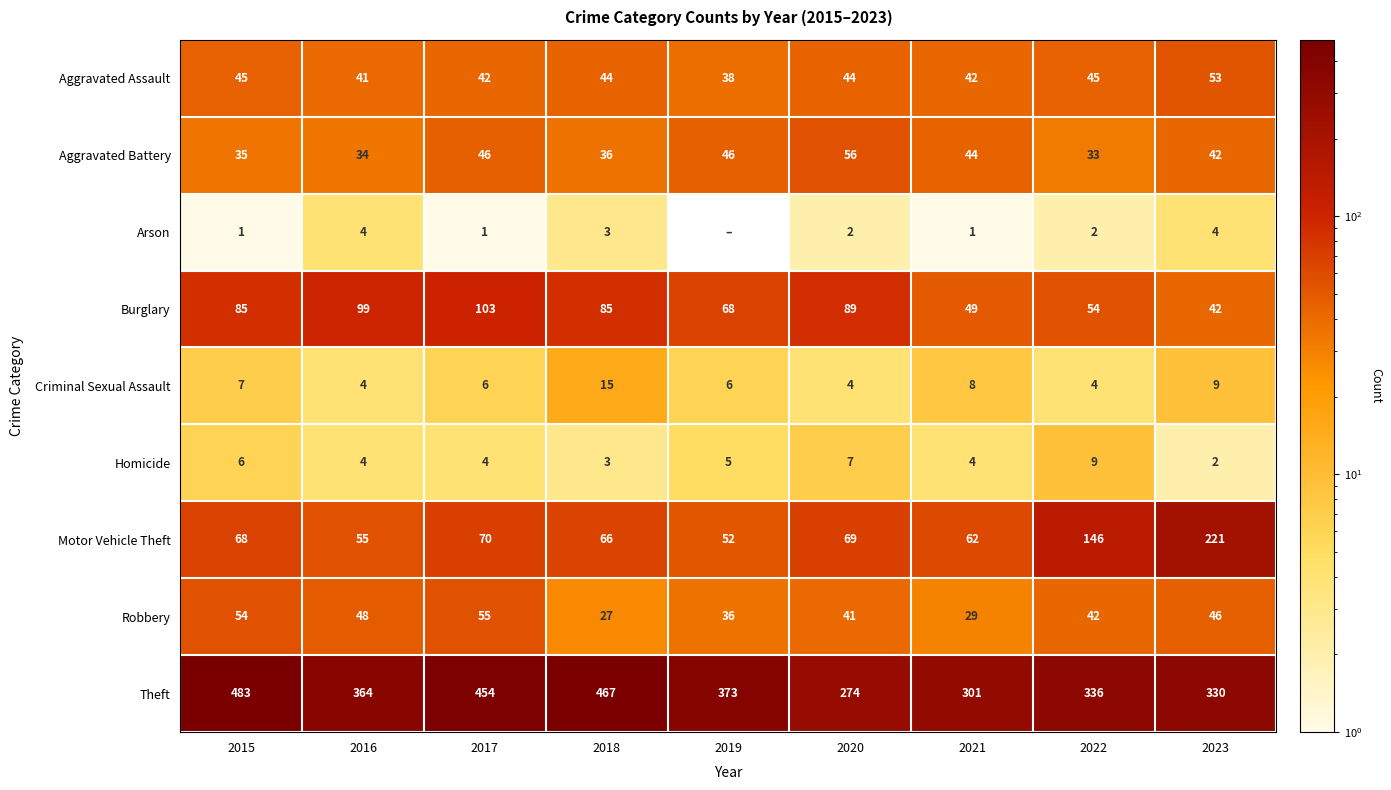

Rank the series at 2020 from lowest to highest value.

Arson, Criminal Sexual Assault, Homicide, Robbery, Aggravated Assault, Aggravated Battery, Motor Vehicle Theft, Burglary, Theft